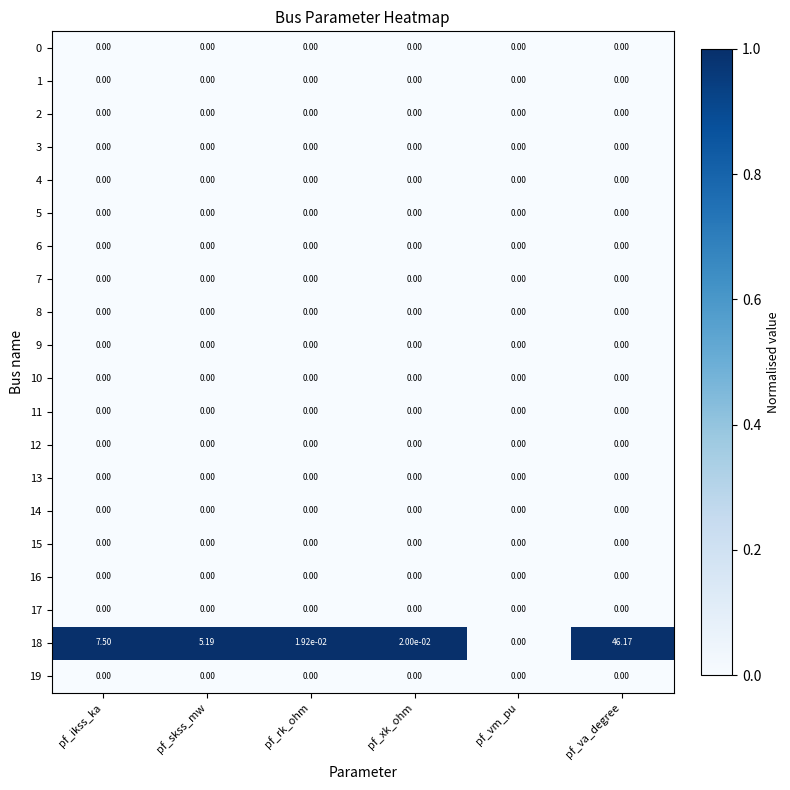

How many series are shown in this chart?

20